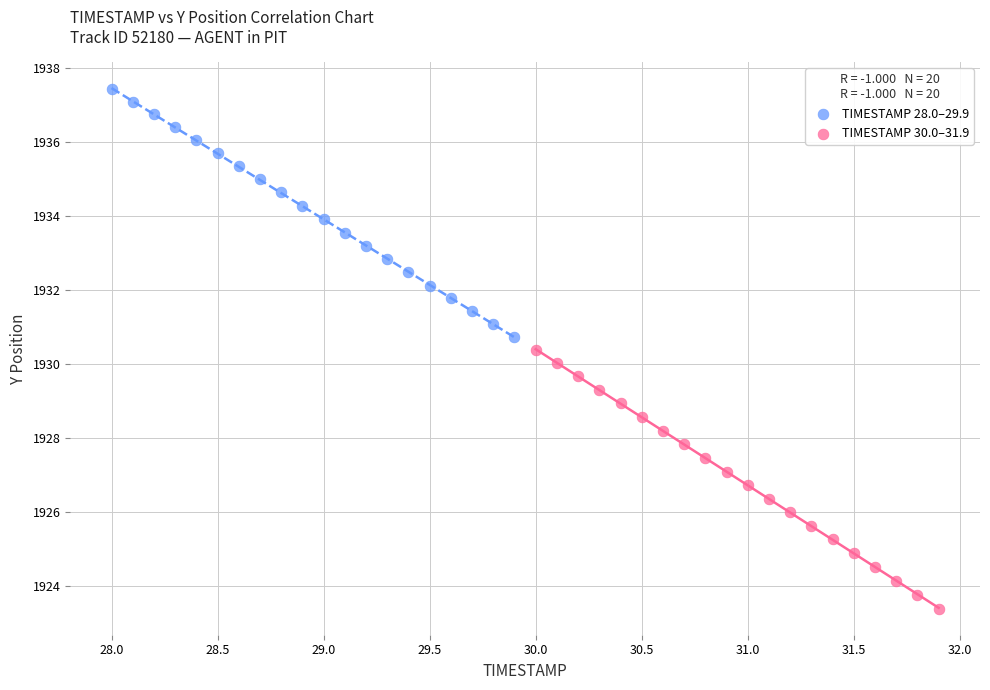

Which series contains the highest Y value?

TIMESTAMP 28.0–29.9